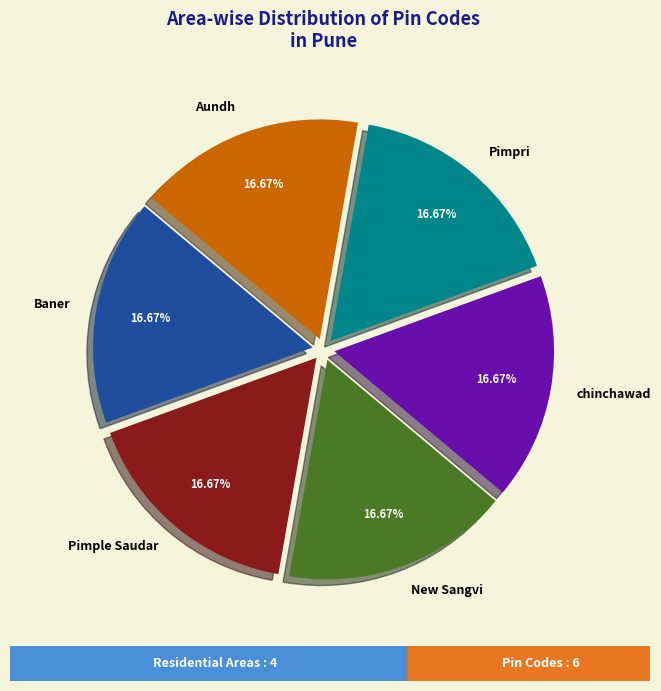

Combined, do Pimple Saudar and chinchawad account for over 50%?

No